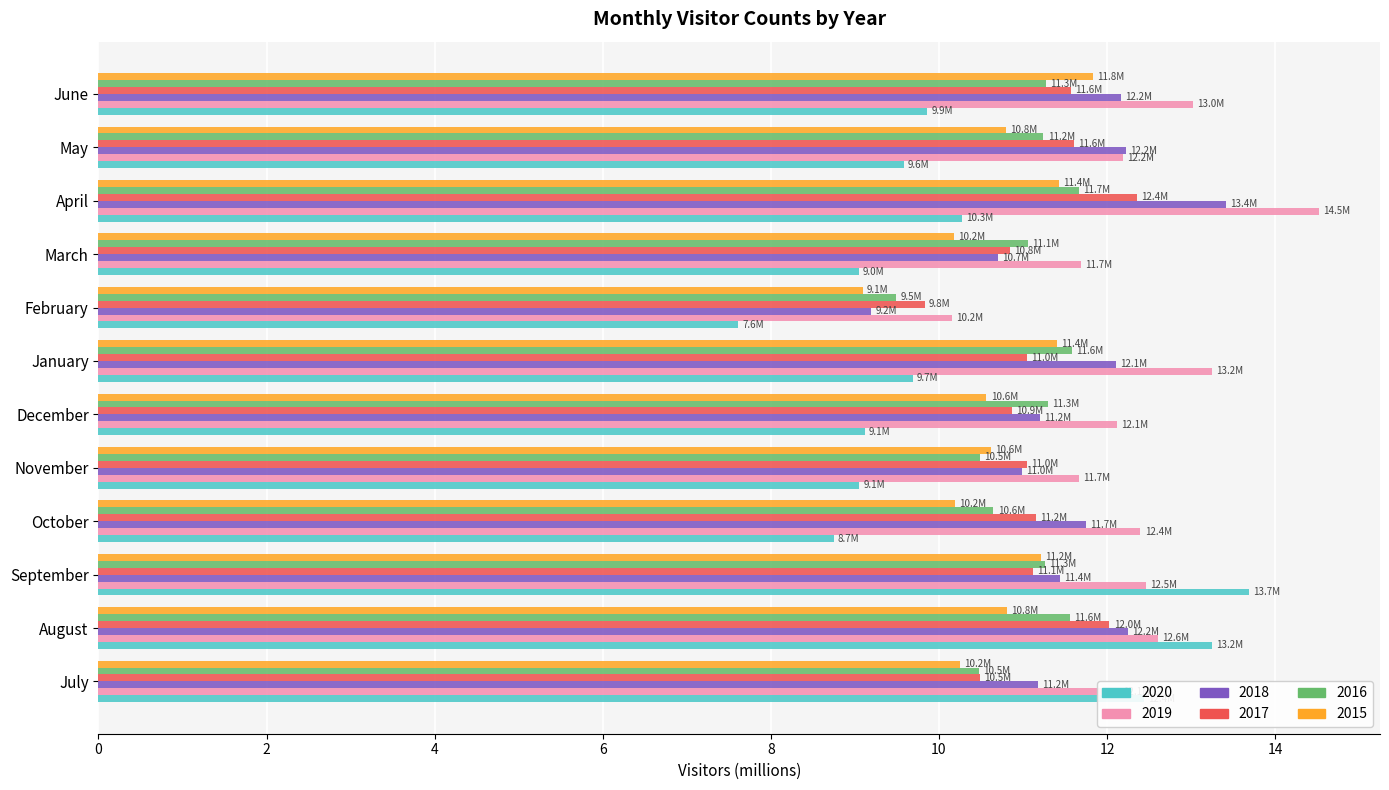

Rank the series by their maximum value, from highest to lowest.

2019, 2020, 2018, 2017, 2015, 2016